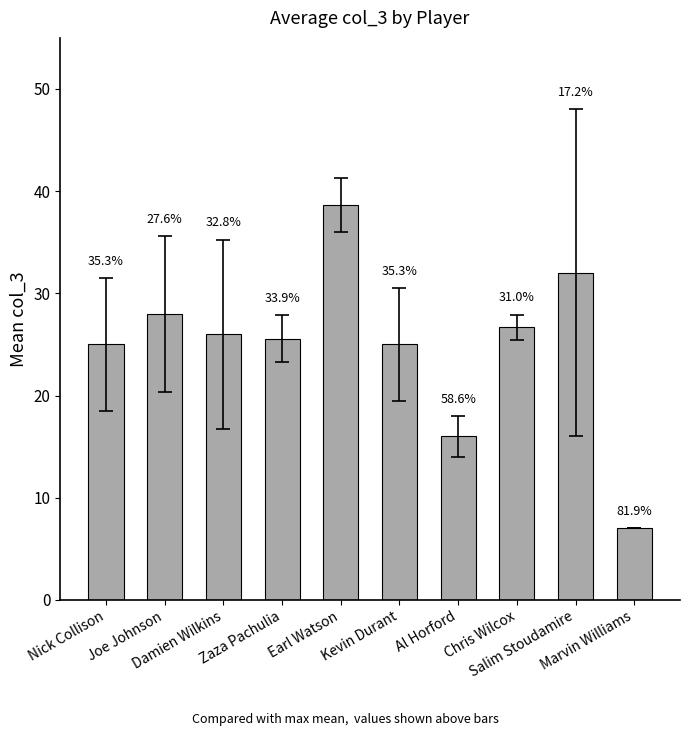

Approximately how many times larger is the value at Damien Wilkins compared to Earl Watson?

0.7